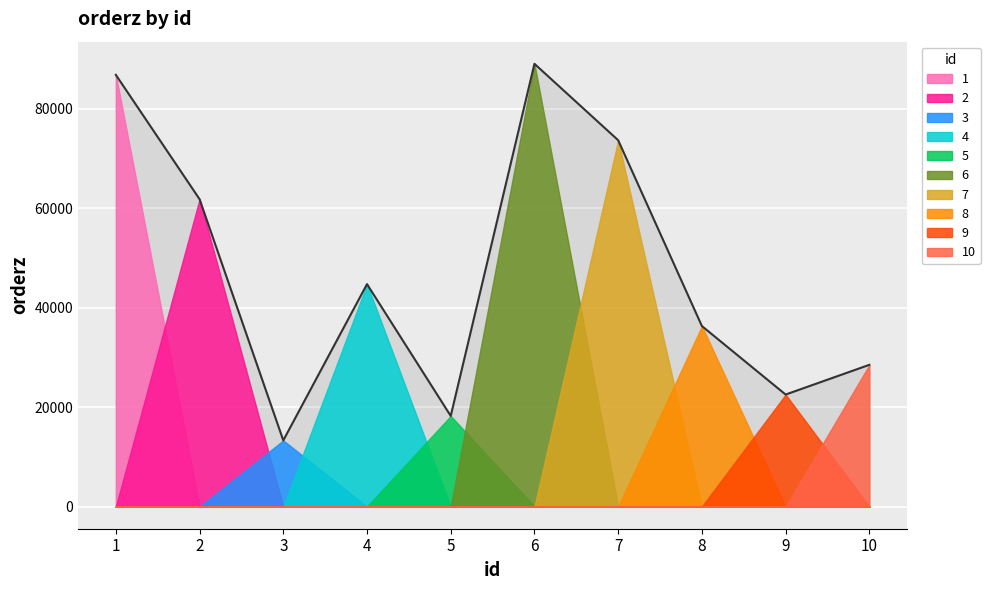

The value at 10 is 17548. True or false?

False